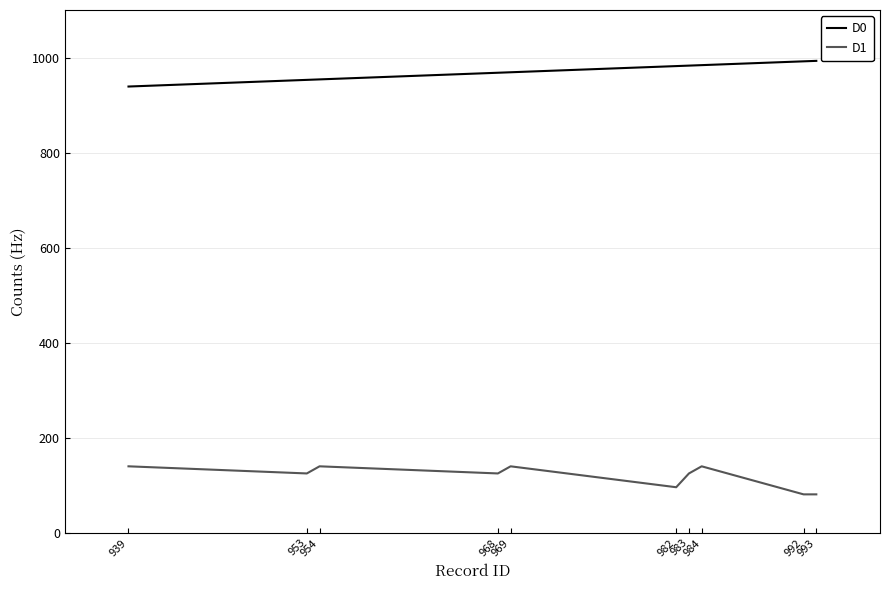

Which series has the largest total across all categories?

D0